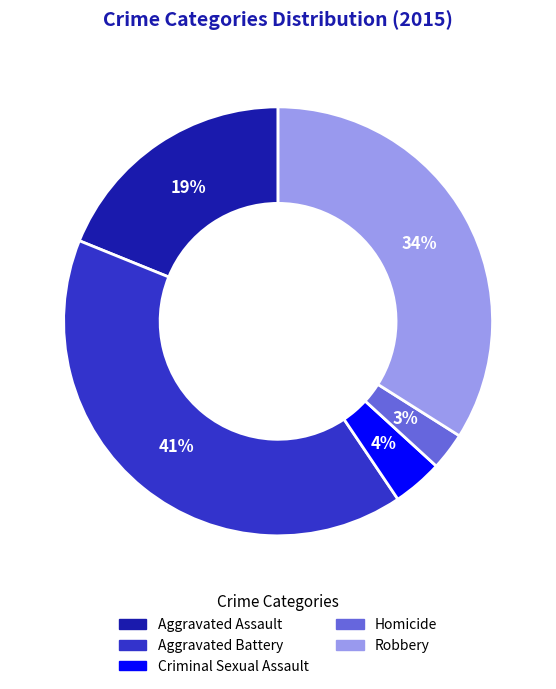

To the nearest percent, what is the difference between the largest and smallest slice percentages?

38%